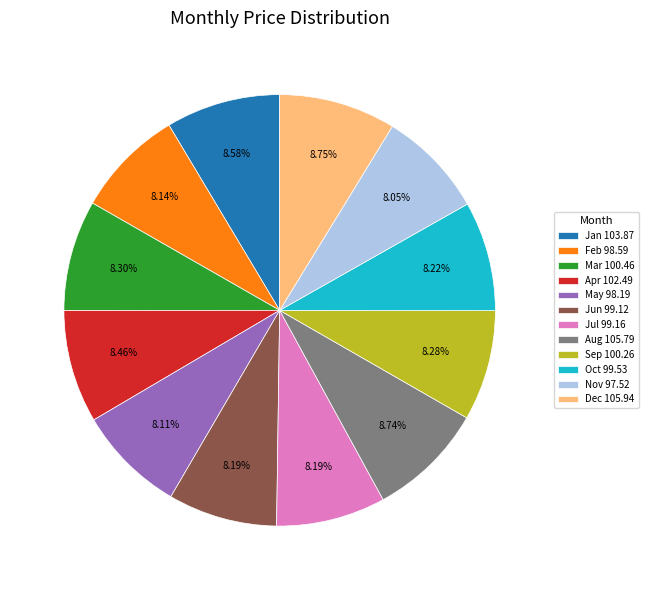

To the nearest percent, what percentage of the pie is Apr?

8%